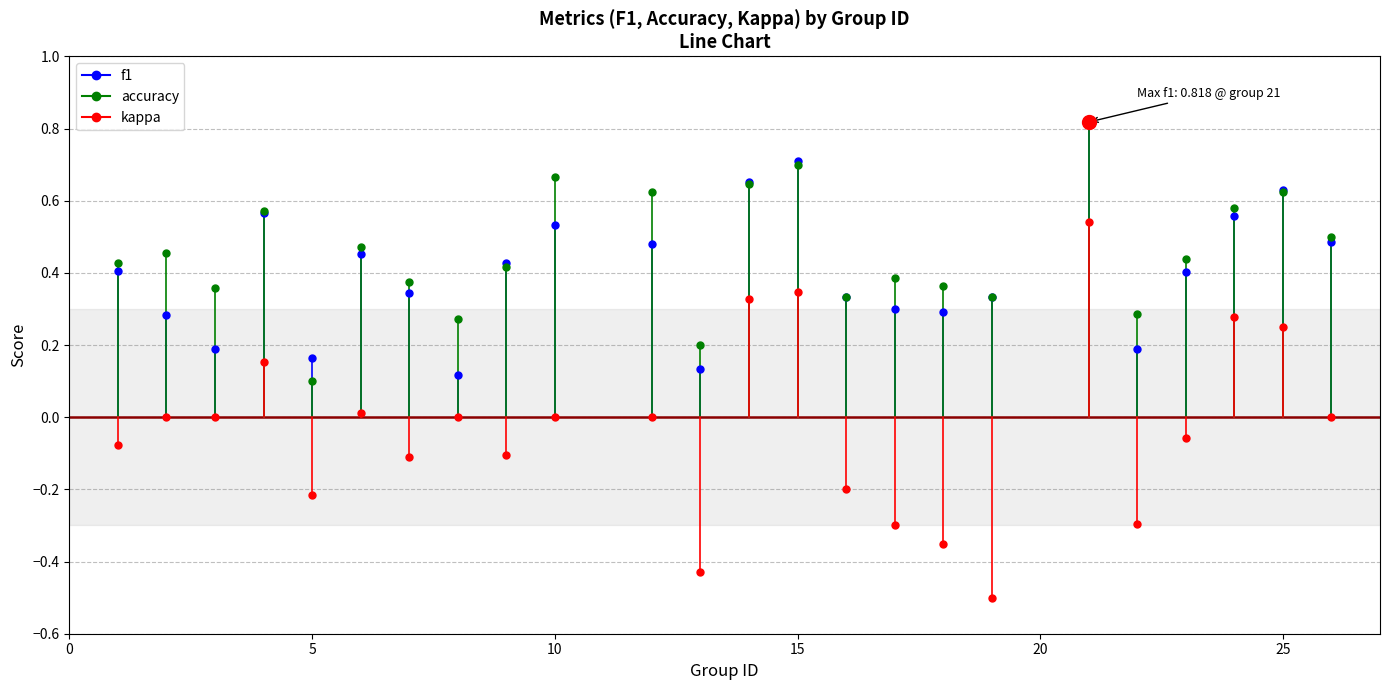

What is the total value across all series at 2?

0.7